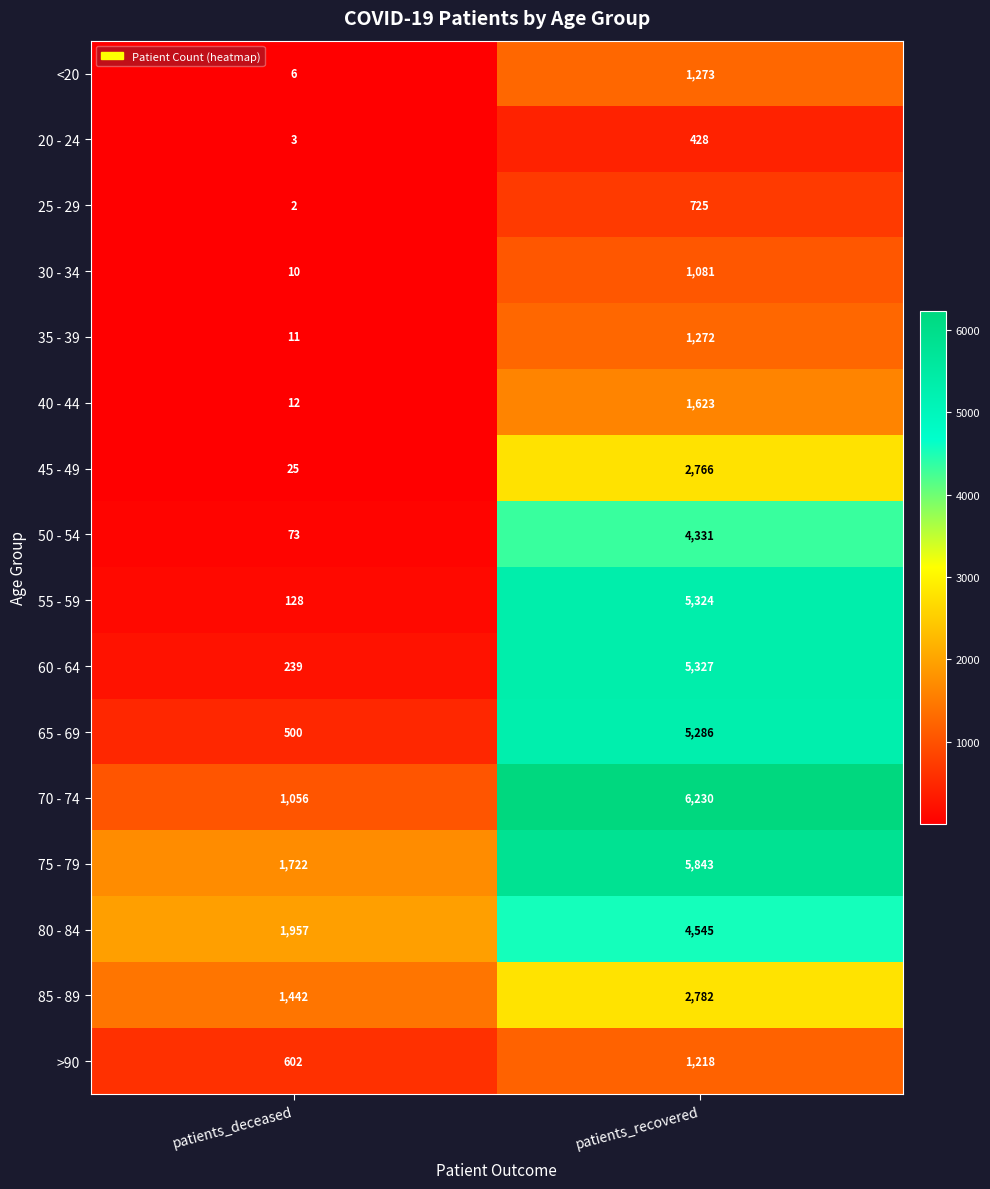

At patients_deceased, list the series in order from smallest to largest.

25 - 29, 20 - 24, <20, 30 - 34, 35 - 39, 40 - 44, 45 - 49, 50 - 54, 55 - 59, 60 - 64, 65 - 69, >90, 70 - 74, 85 - 89, 75 - 79, 80 - 84